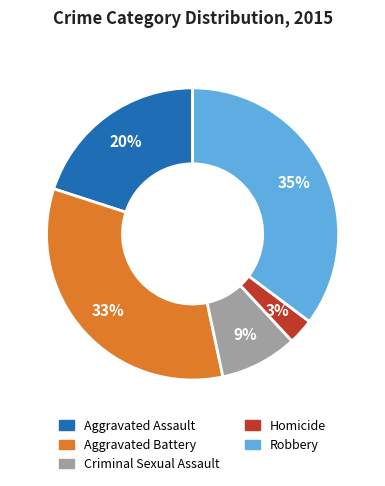

To the nearest percent, what percentage of the pie is Homicide?

3%